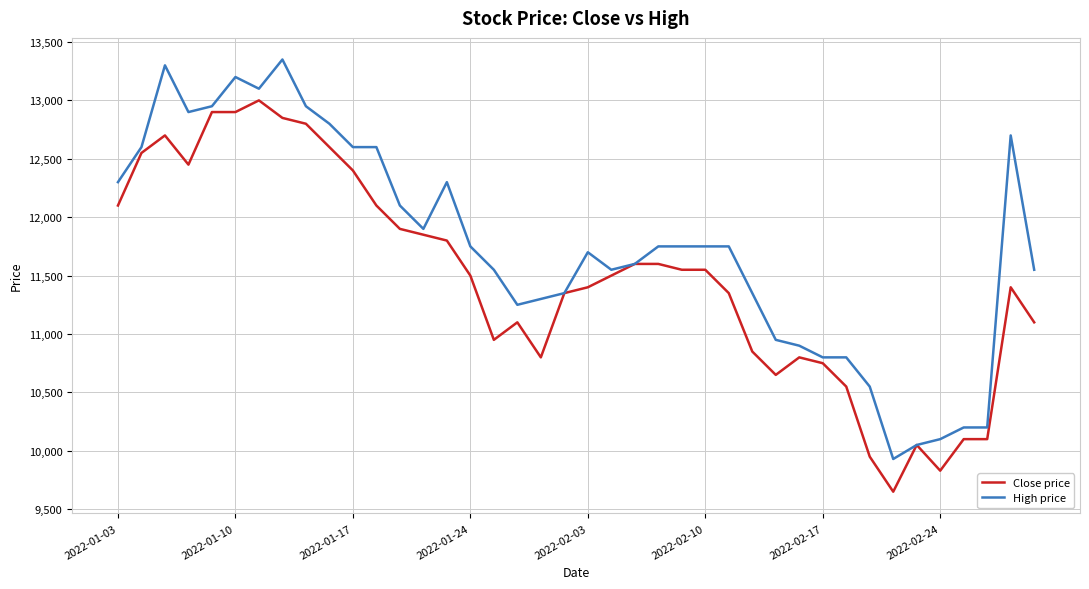

Which series has the largest total across all categories?

High price